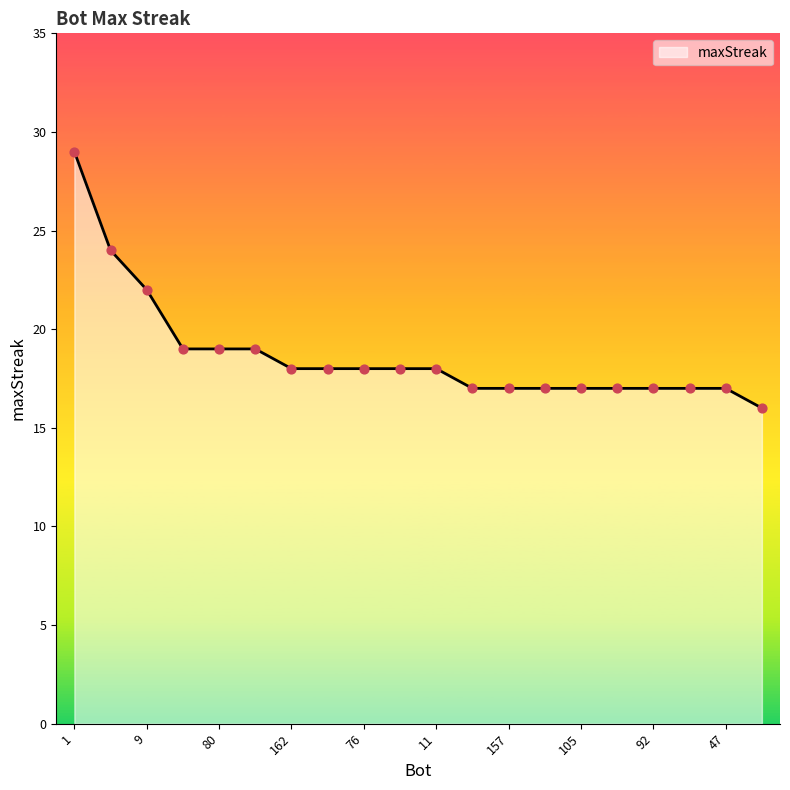

What is the greatest value displayed?

29